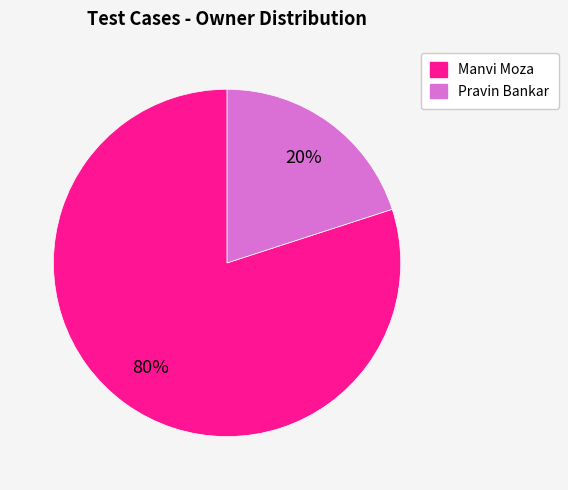

Which category accounts for the majority?

Manvi Moza